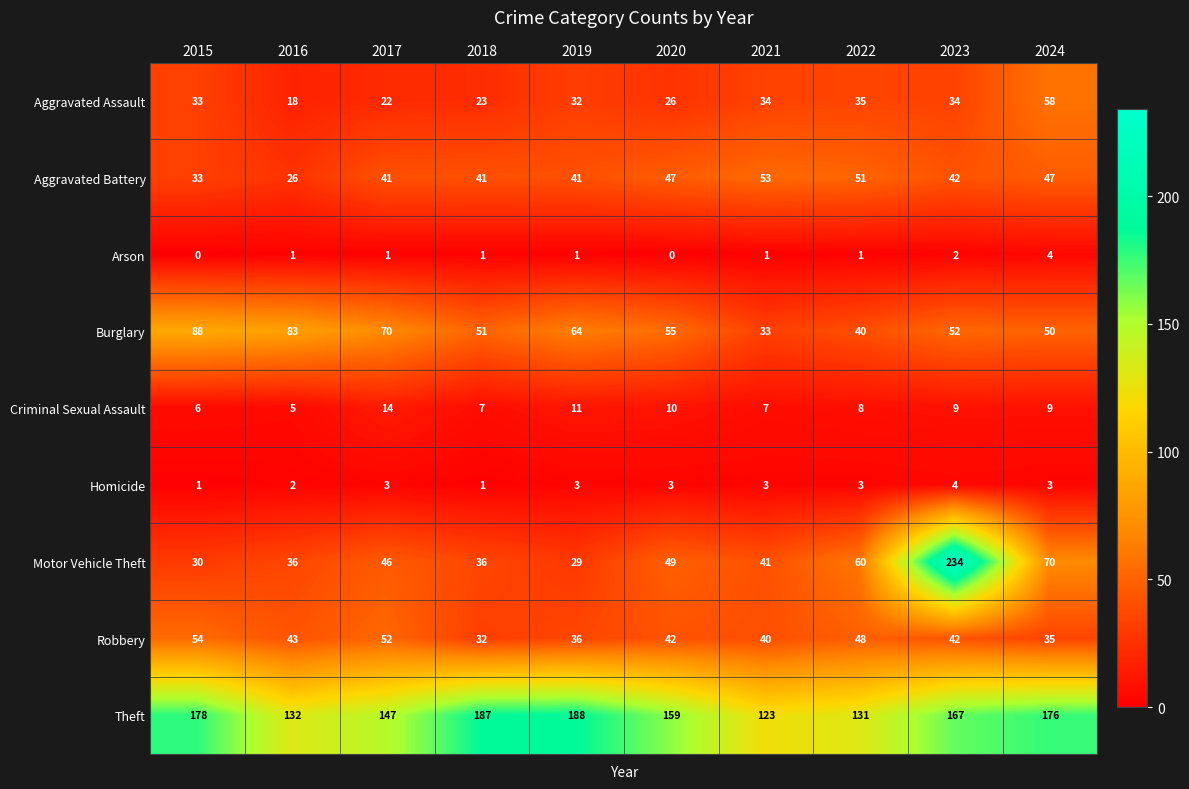

Is the value of Homicide at 2023 greater than the value of Arson at 2021?

Yes